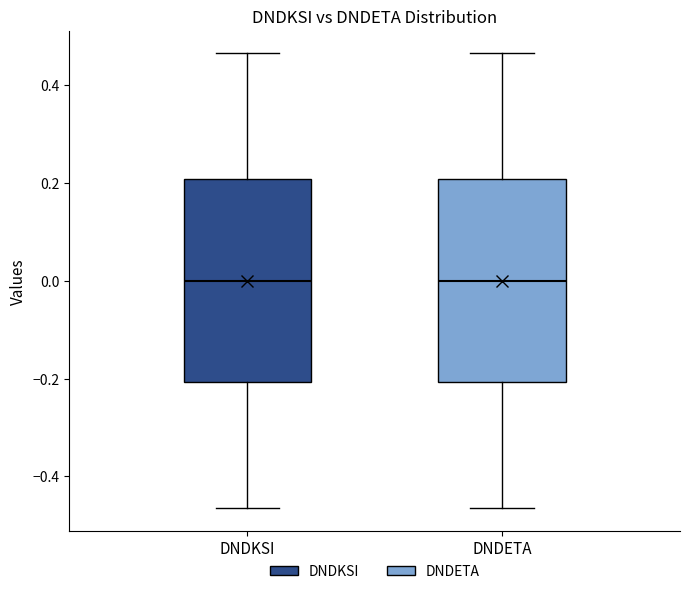

Reading left to right, read every box against the y-axis: the position of its median line, the range the box covers, and the ends of its whiskers. The values are not printed on the chart, so give them approximately, as read against the axis.

DNDKSI: median 0.00, box -0.20 to 0.20, whiskers -0.46 to 0.46
DNDETA: median 0.00, box -0.20 to 0.20, whiskers -0.46 to 0.46